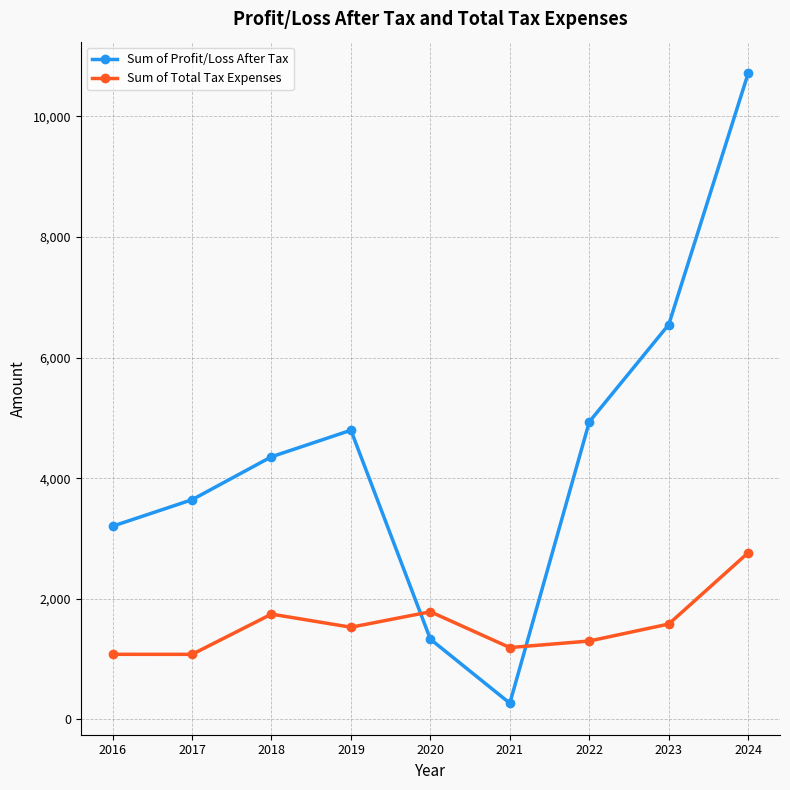

How many lines are shown in the chart?

2